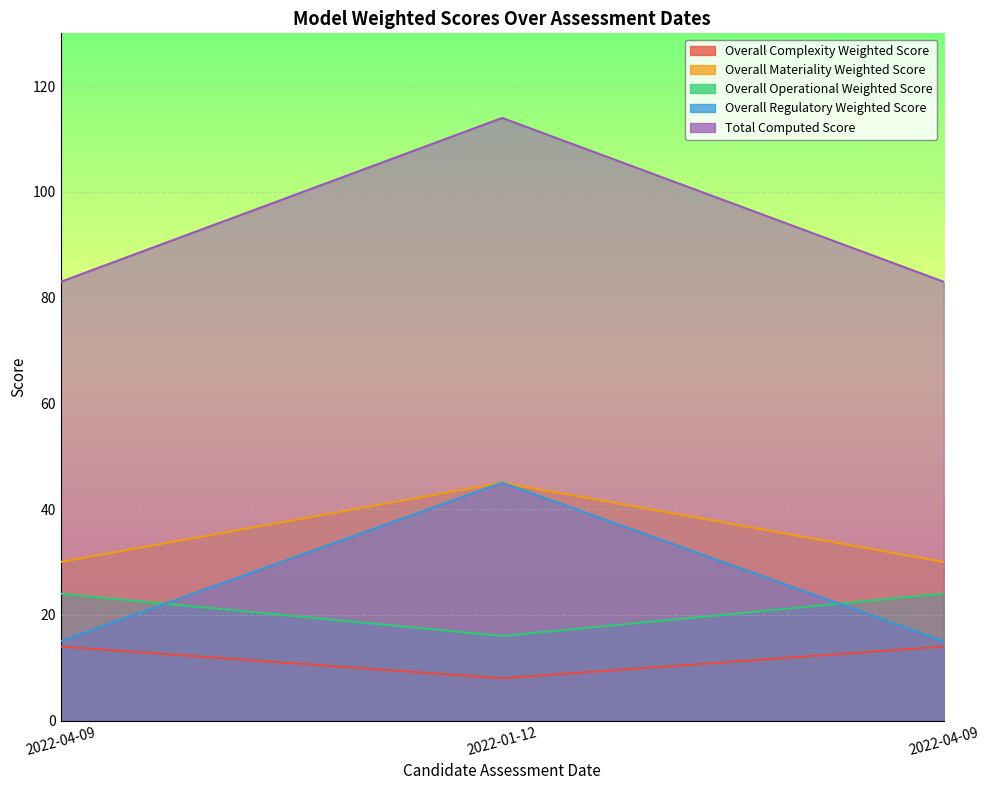

True or false: Total Computed Score has a value of 201 at 2022-01-12.

False